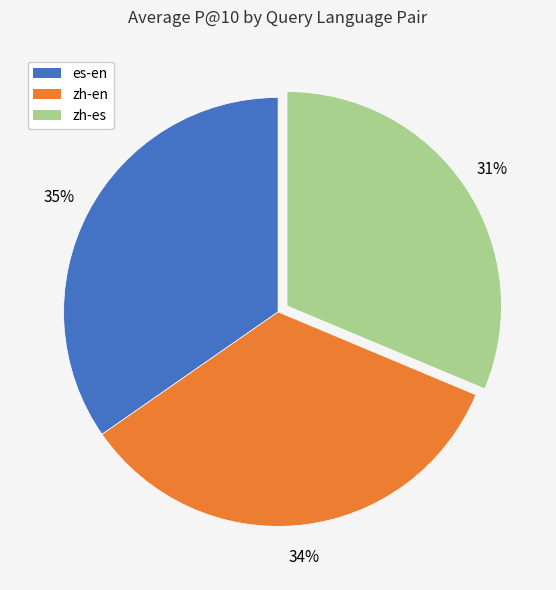

To the nearest percent, what is the average slice percentage?

33%